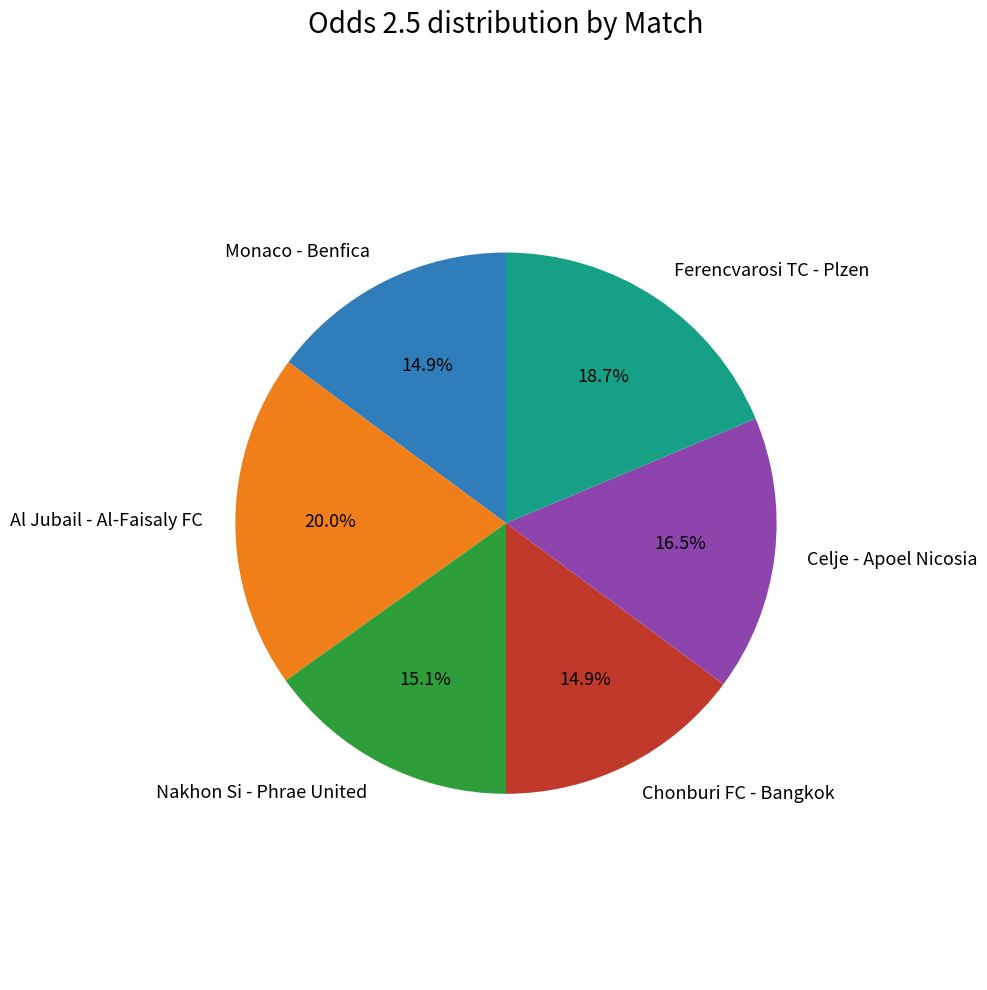

To the nearest percent, what is the difference between the largest and smallest slice percentages?

5%